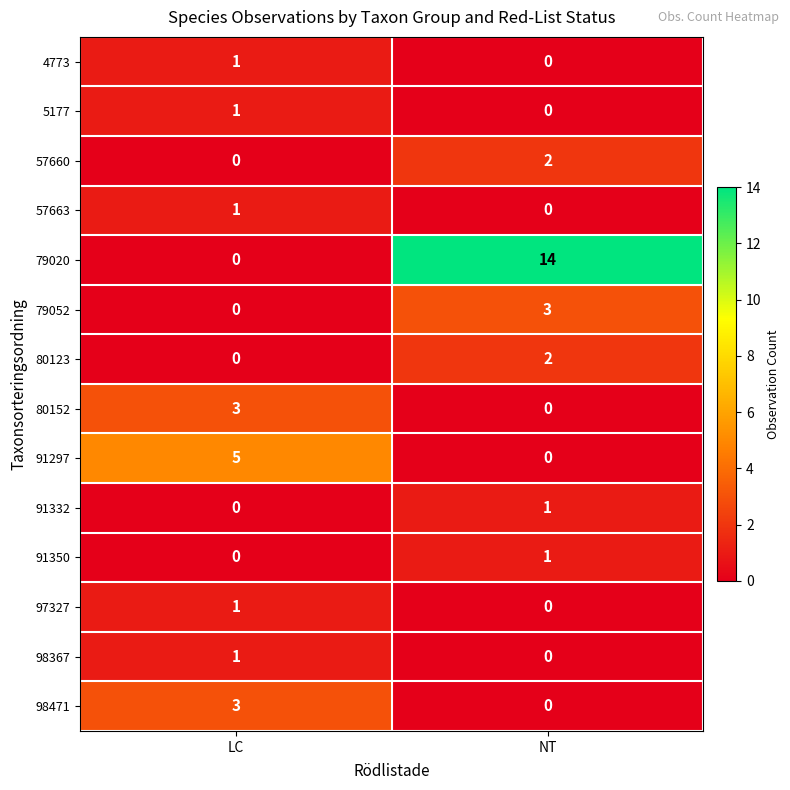

List the labels in order of 91297 value, smallest first.

NT, LC